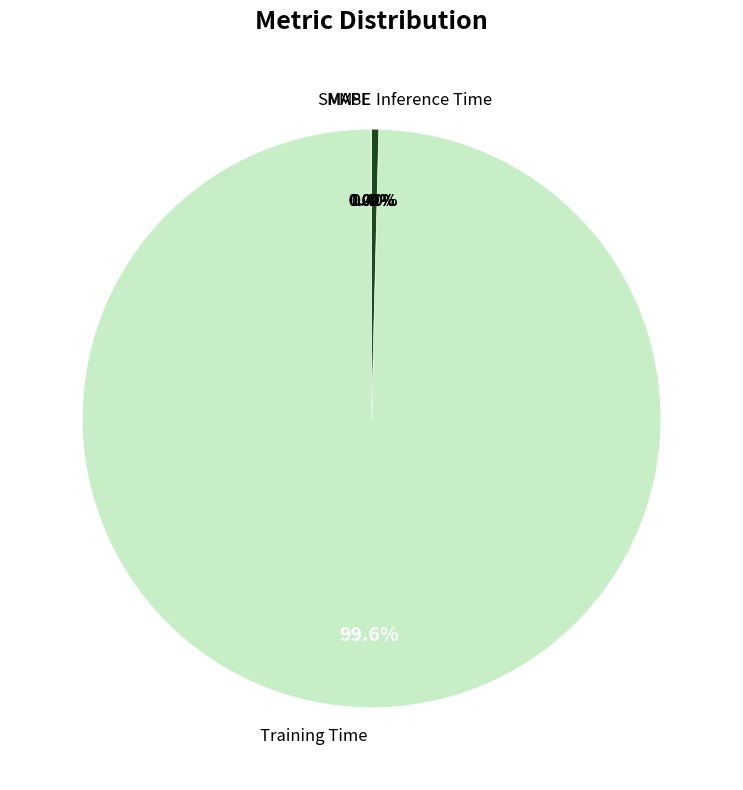

Which category accounts for the majority?

Training Time